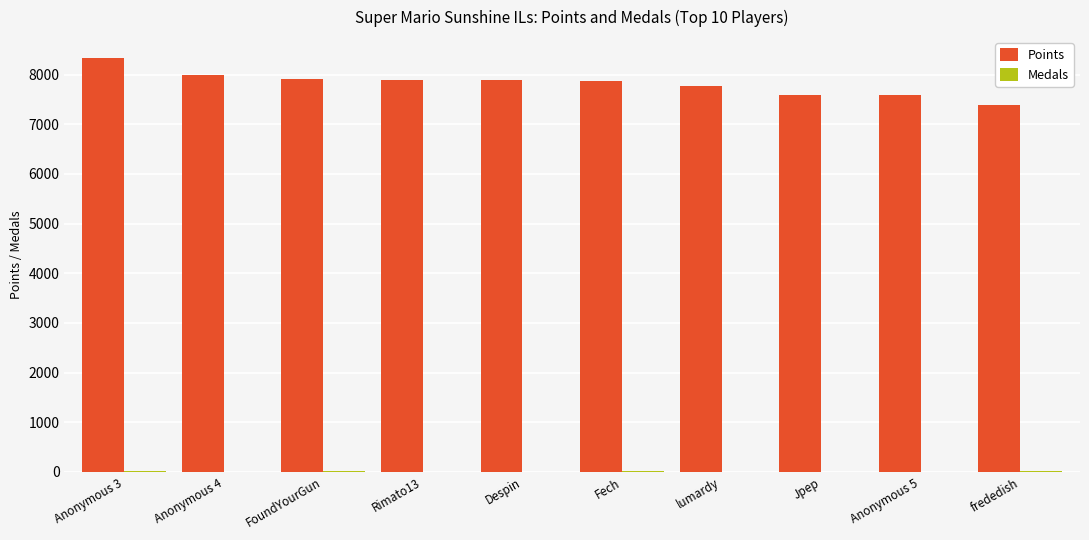

What is the total value across all series at FoundYourGun?

7924